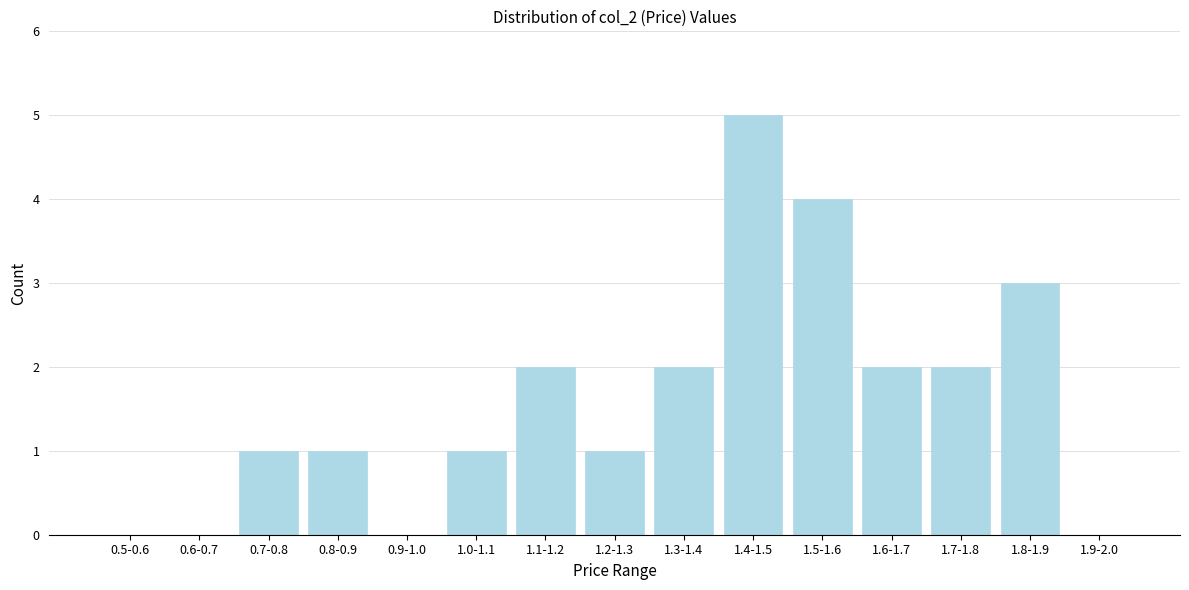

Reading right to left, extract all data points from this chart.

1.9-2.0=0	1.8-1.9=3	1.7-1.8=2	1.6-1.7=2	1.5-1.6=4	1.4-1.5=5	1.3-1.4=2	1.2-1.3=1	1.1-1.2=2	1.0-1.1=1	0.9-1.0=0	0.8-0.9=1	0.7-0.8=1	0.6-0.7=0	0.5-0.6=0